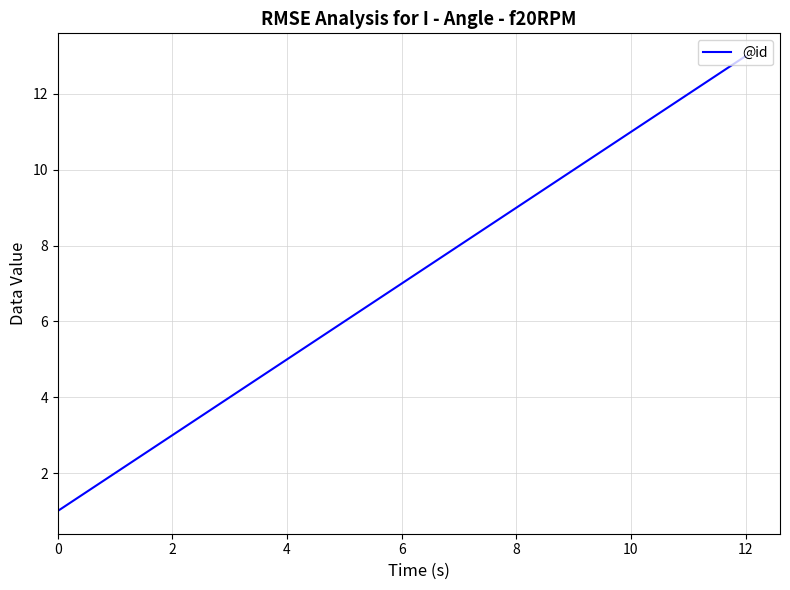

What is the difference between the maximum and second lowest values?

11